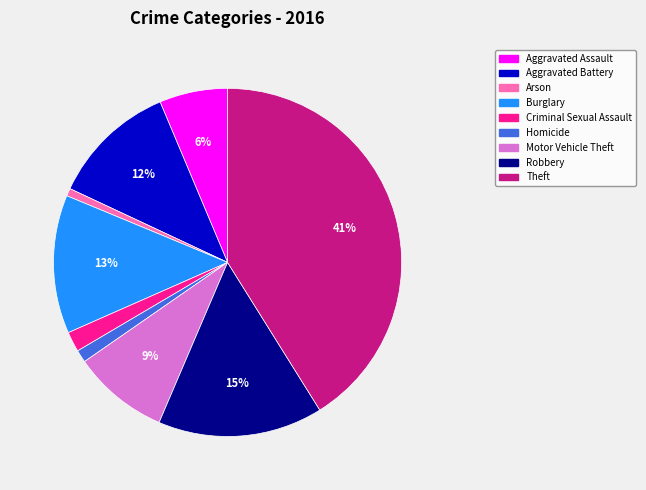

Combined, do Arson and Aggravated Assault account for over 50%?

No